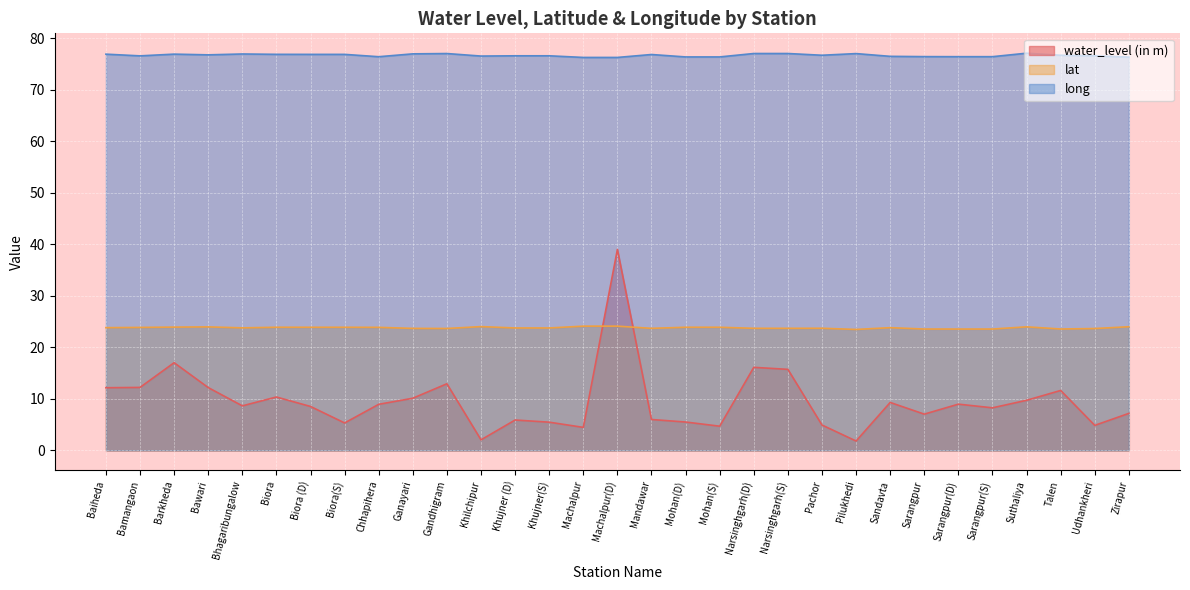

The water_level (in m) series shows 39.0 at Machalpur(D). True or false?

True